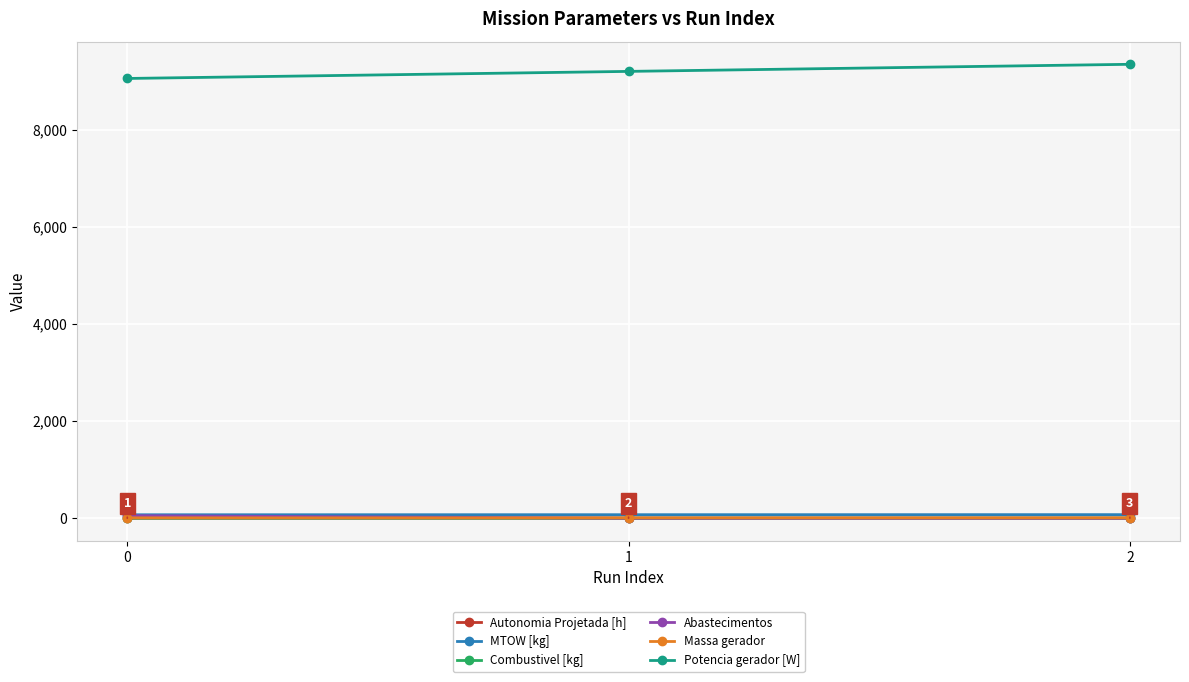

What is the highest value of the Combustivel [kg] series?

3.0